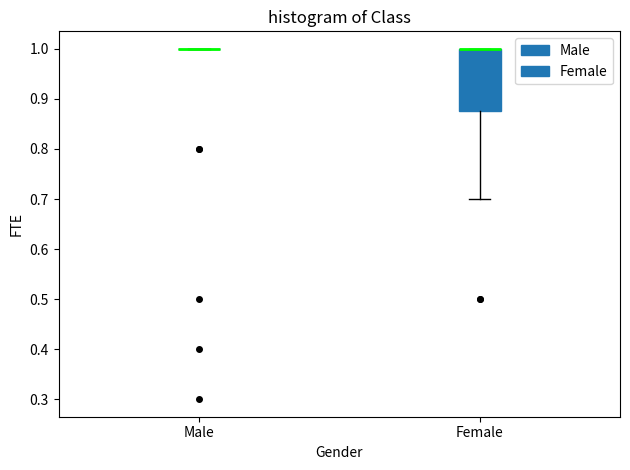

Where does the lower whisker of the box for Female end on the y-axis? The values are not printed on the chart, so give them approximately, as read against the axis.

0.70